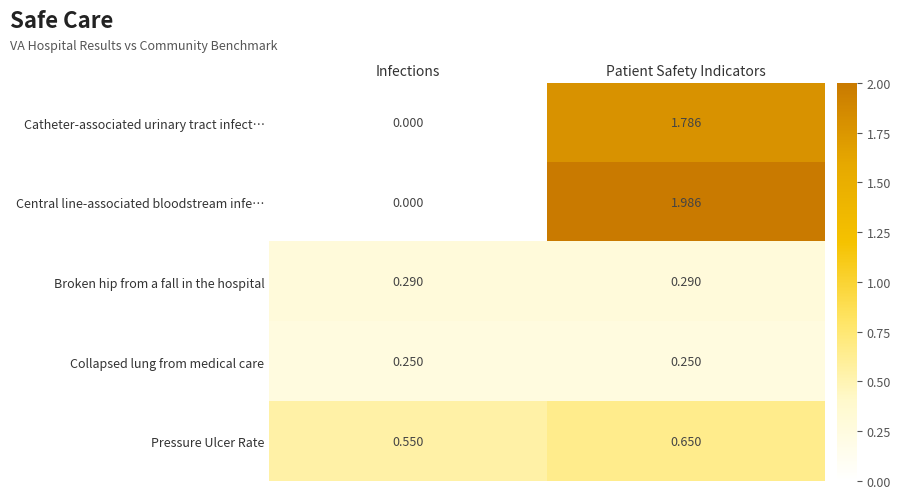

Where does the Catheter-associated urinary tract infect… series first go above 1?

Patient Safety Indicators